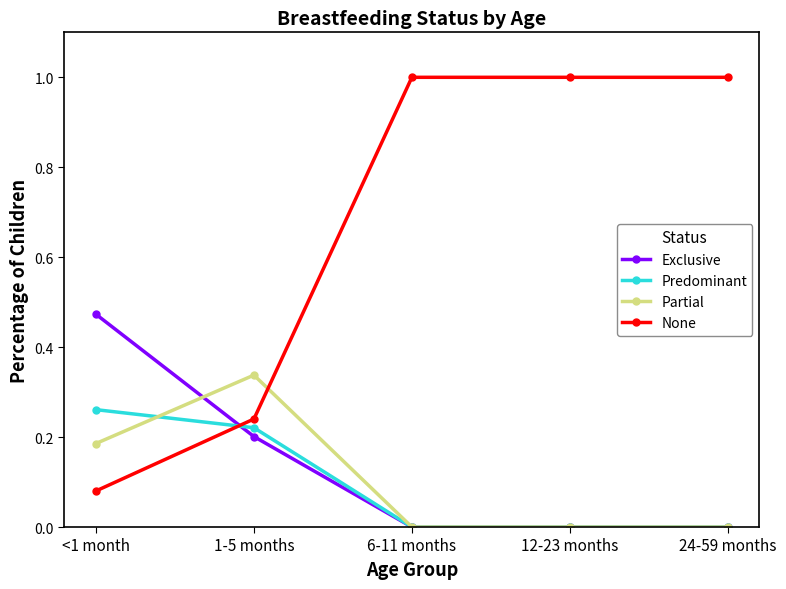

Between which two adjacent categories do Partial and Exclusive first intersect?

<1 month and 1-5 months